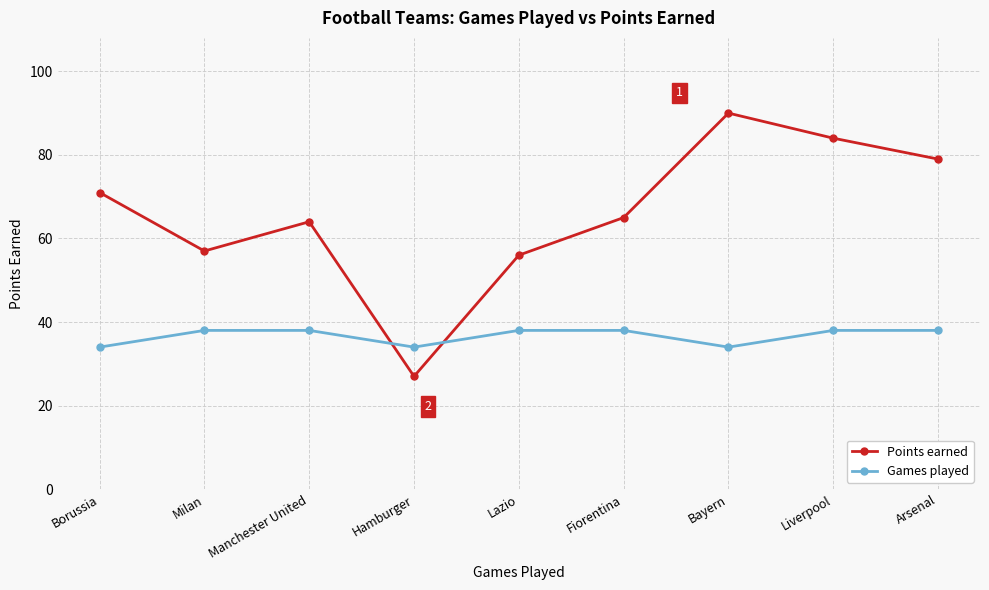

True or false: Games played has a value of 38 at Liverpool.

True